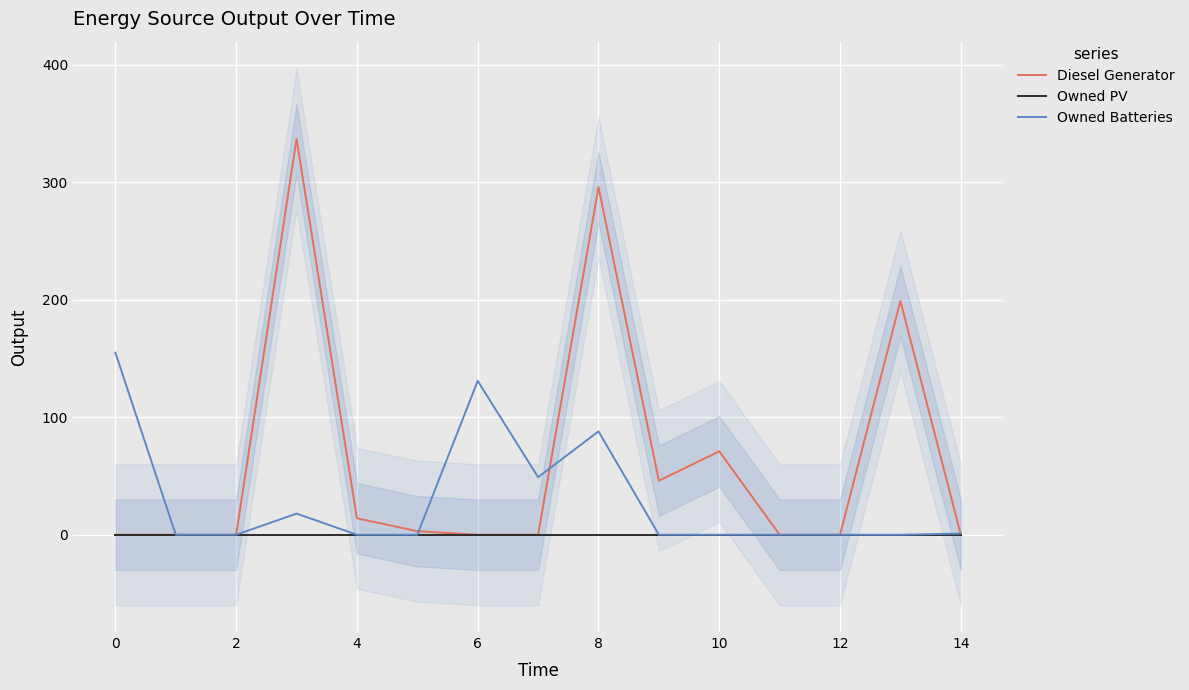

Reading right to left, what are all the values shown in this chart?

Diesel Generator: 0	199	0	0	71	46	296	0	0	3	14	337	0	0	0
Owned PV: 0	0	0	0	0	0	0	0	0	0	0	0	0	0	0
Owned Batteries: 1	0	0	0	0	0	88	49	131	0	0	18	0	0	155